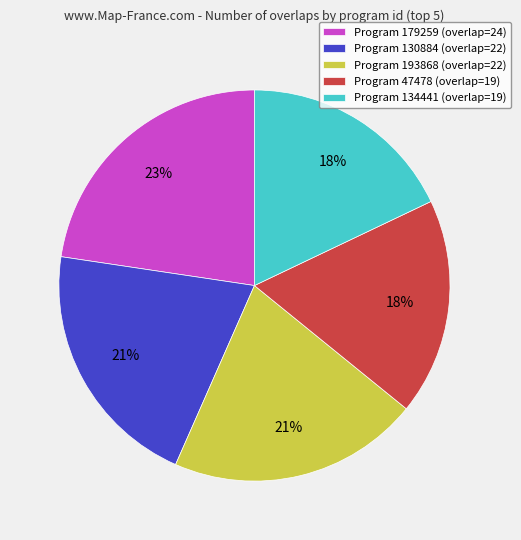

Do Program 47478 (overlap=19) and Program 179259 (overlap=24) together represent more than half of the pie?

No